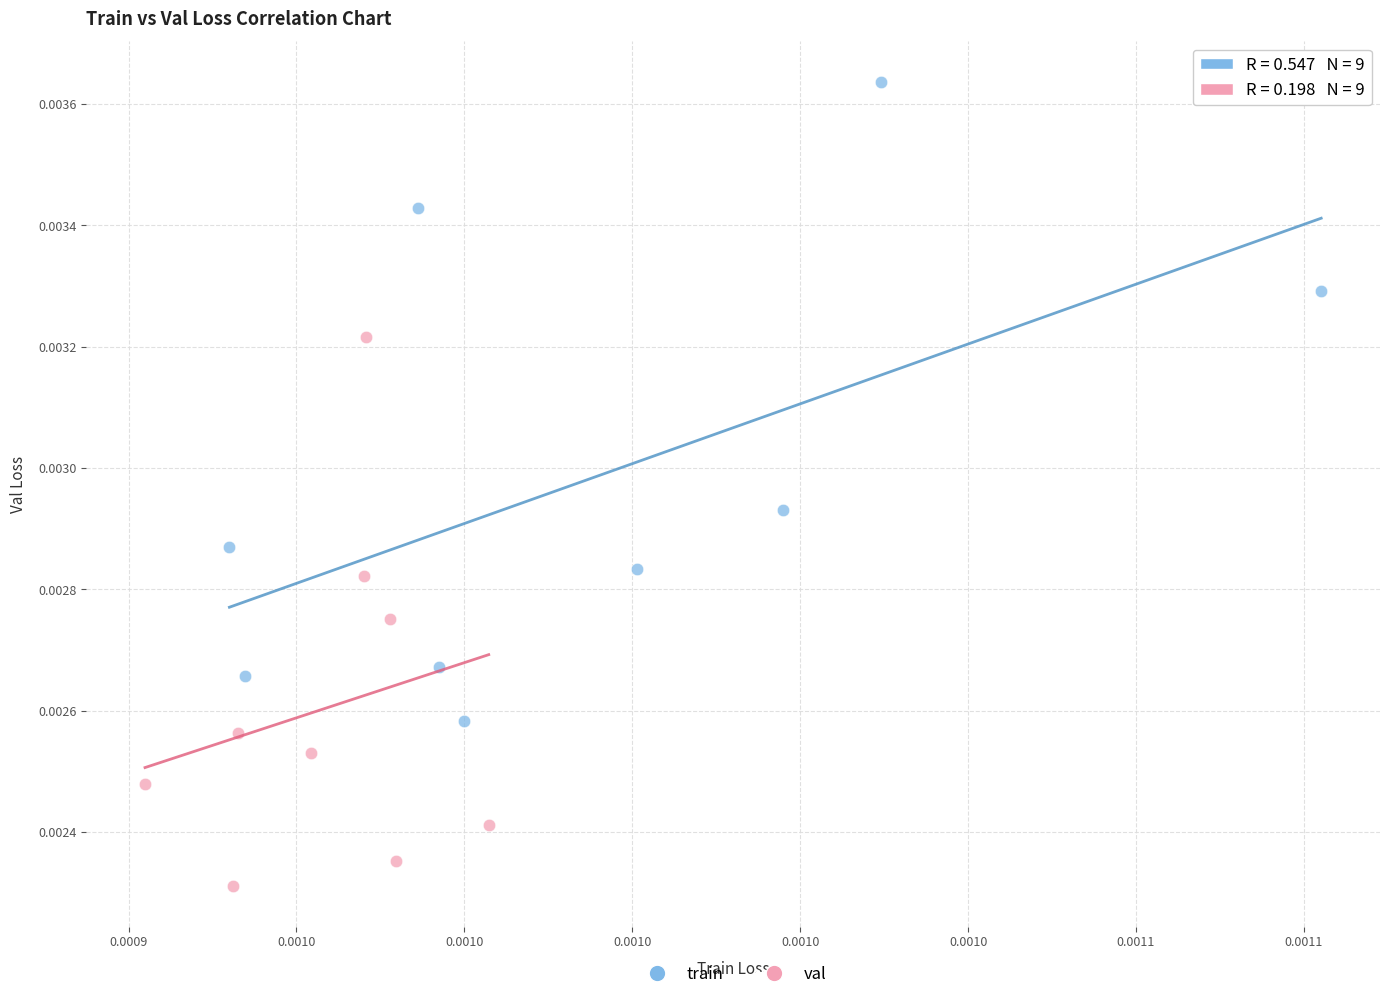

Which series contains the lowest Y value?

val